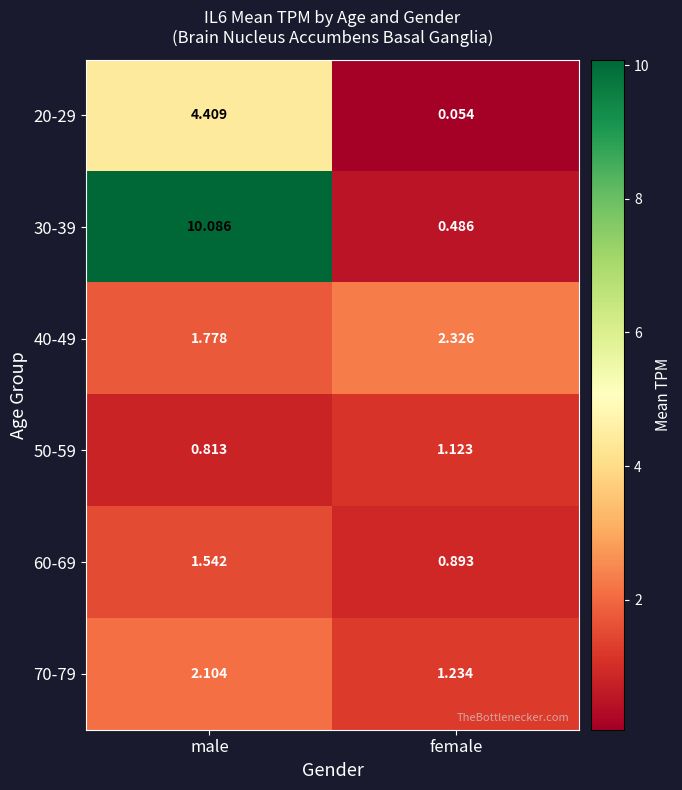

At which label does 60-69 first exceed 1?

male